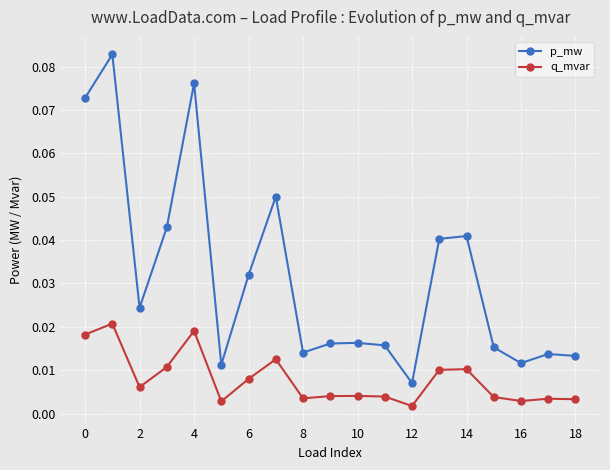

True or false: p_mw and q_mvar cross at least once.

False